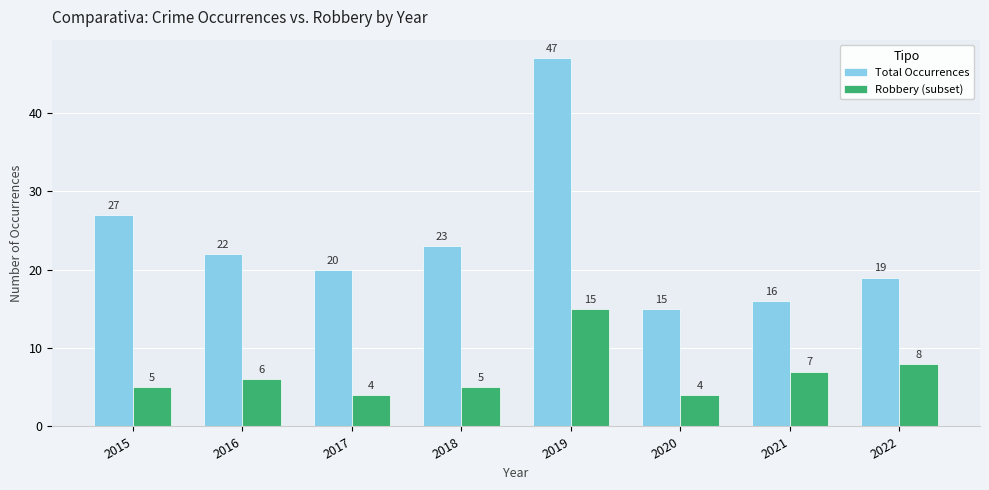

At which label is Total Occurrences closest to 31?

2015